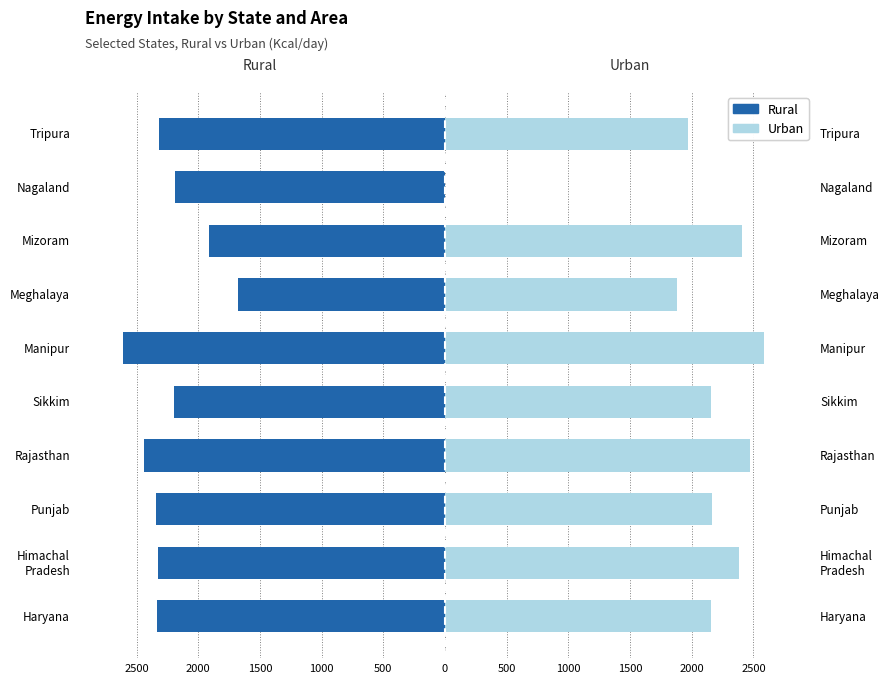

How many values in the Urban series exceed 2162?

4